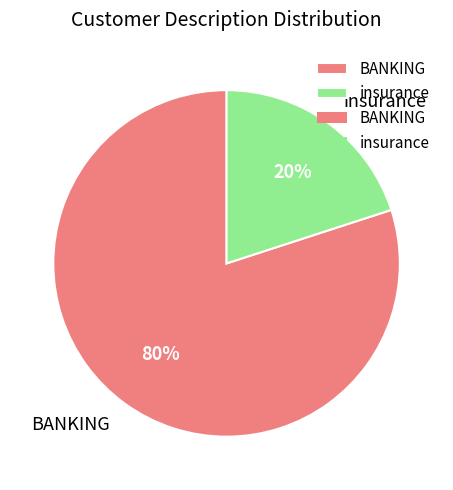

To the nearest percent, what is the difference between the insurance and BANKING slice percentages?

60%